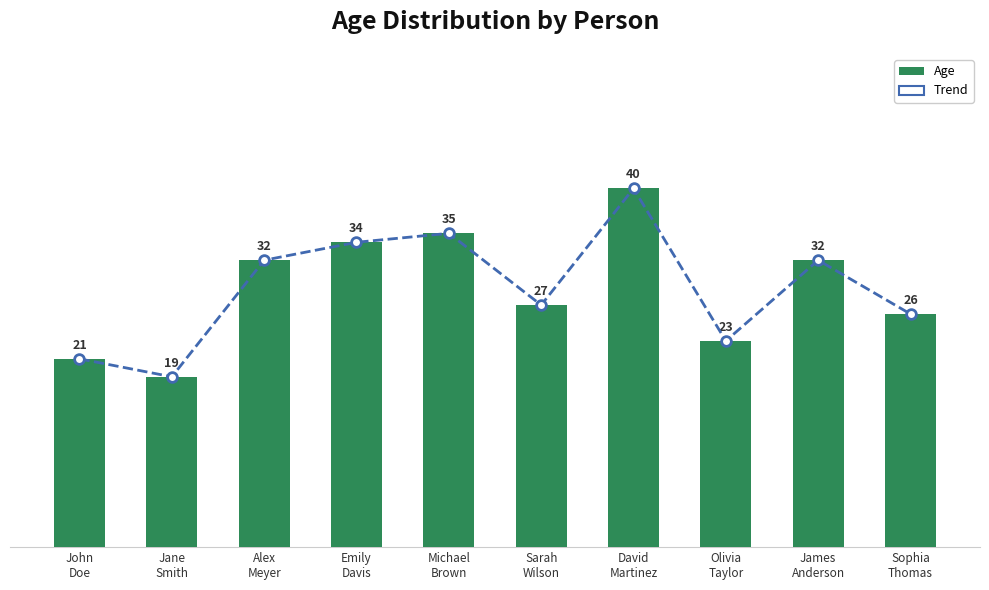

At which category is the sum across all series the highest?

David
Martinez